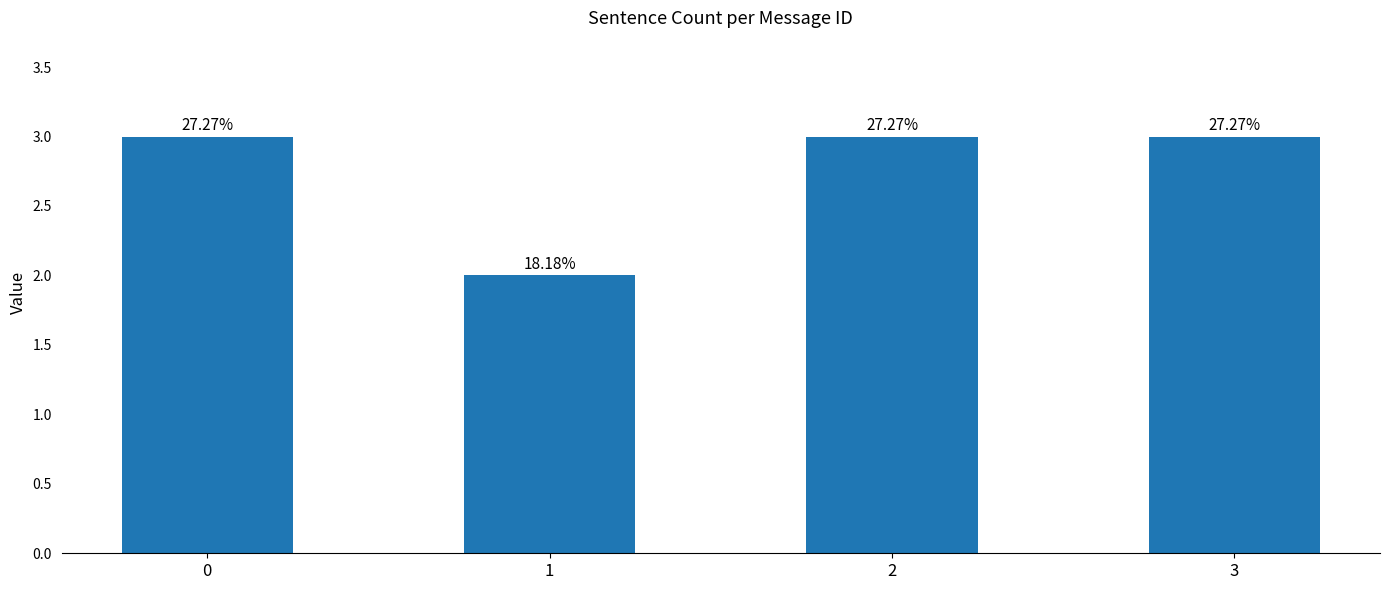

Reading left to right, what are all the values shown in this chart?

3	2	3	3